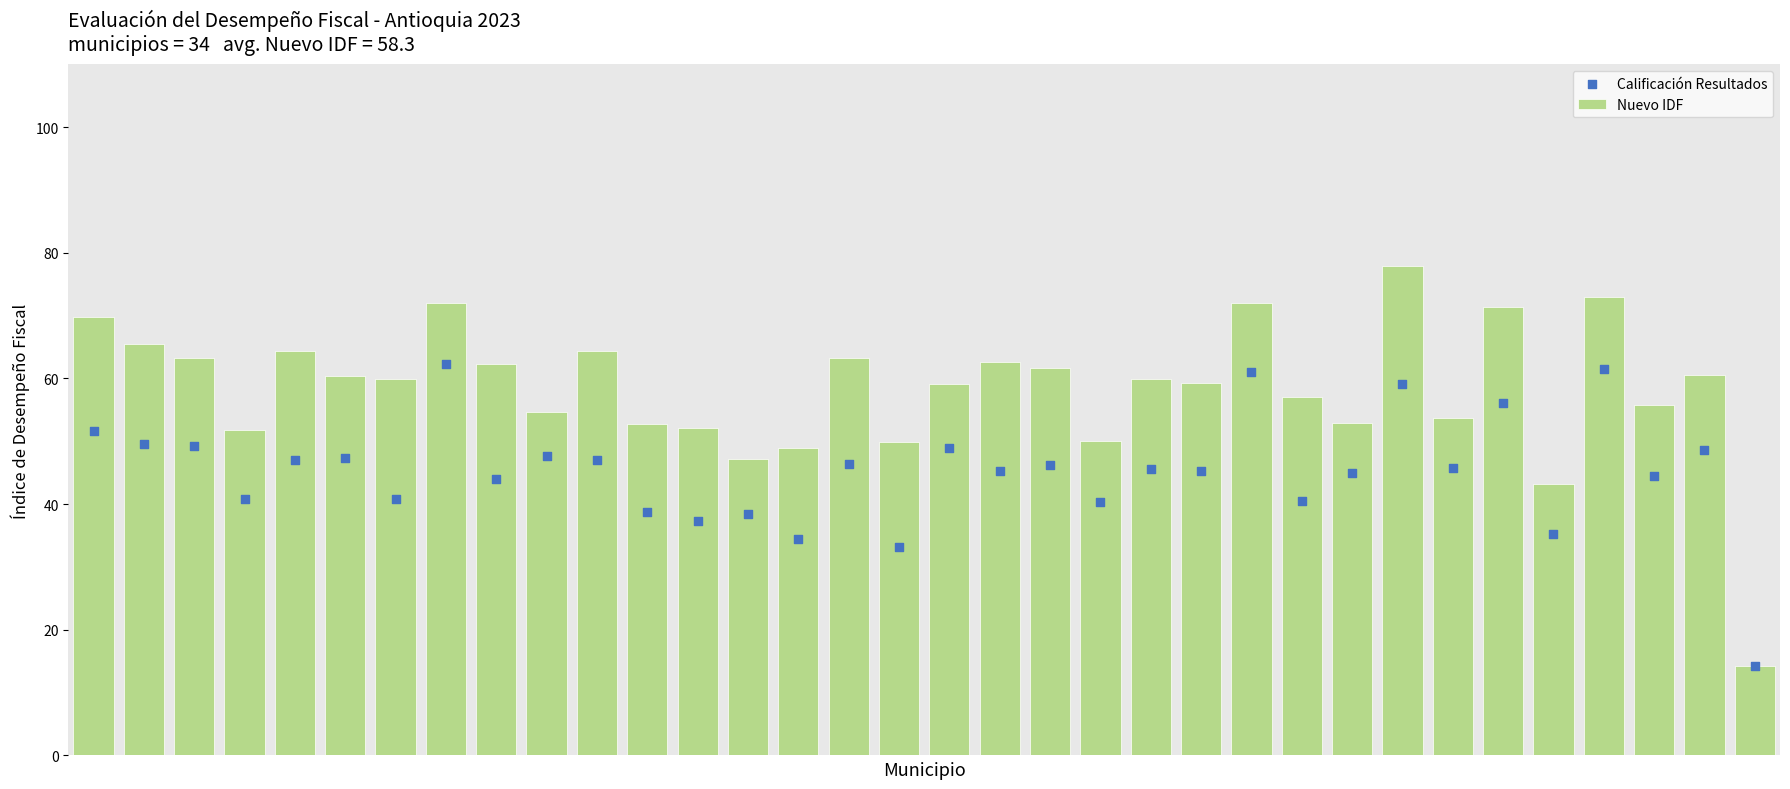

At how many categories does at least one series exceed 50?

29